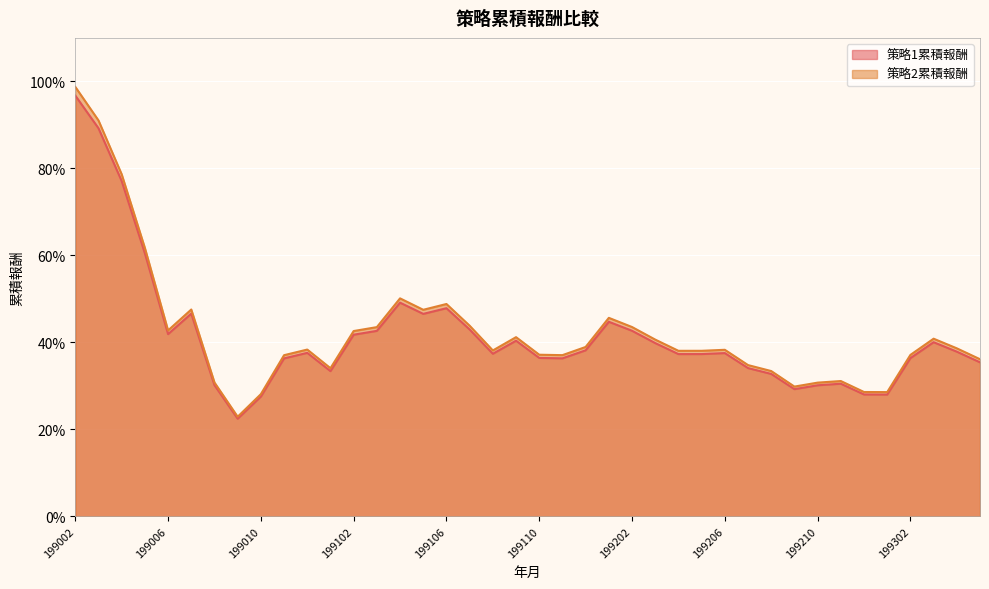

Where is the first local maximum for 策略1累積報酬?

199007